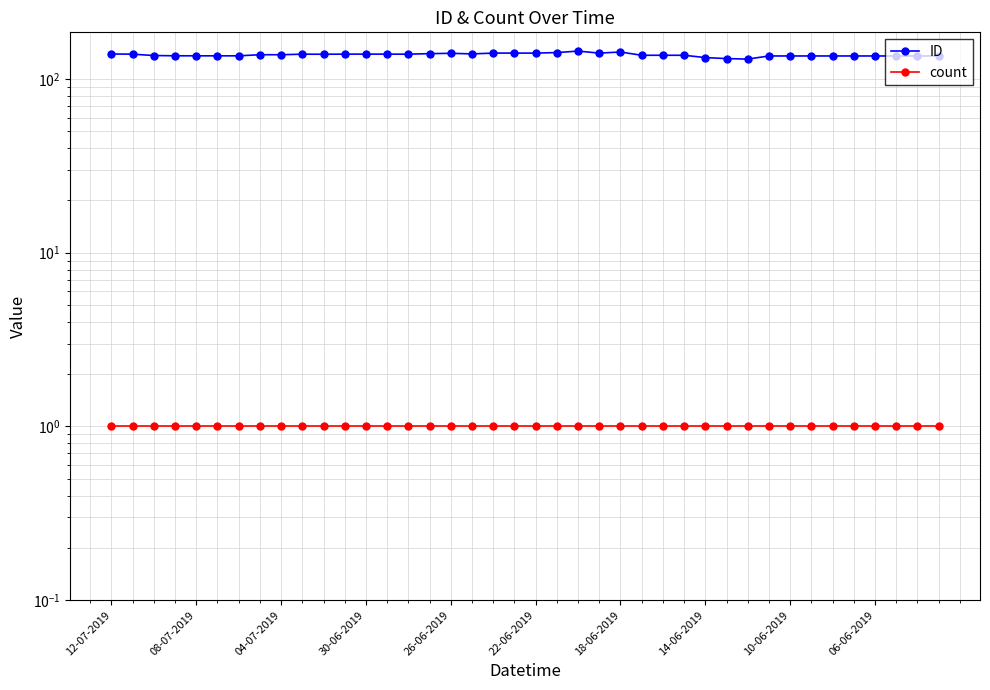

How many lines are shown in the chart?

2